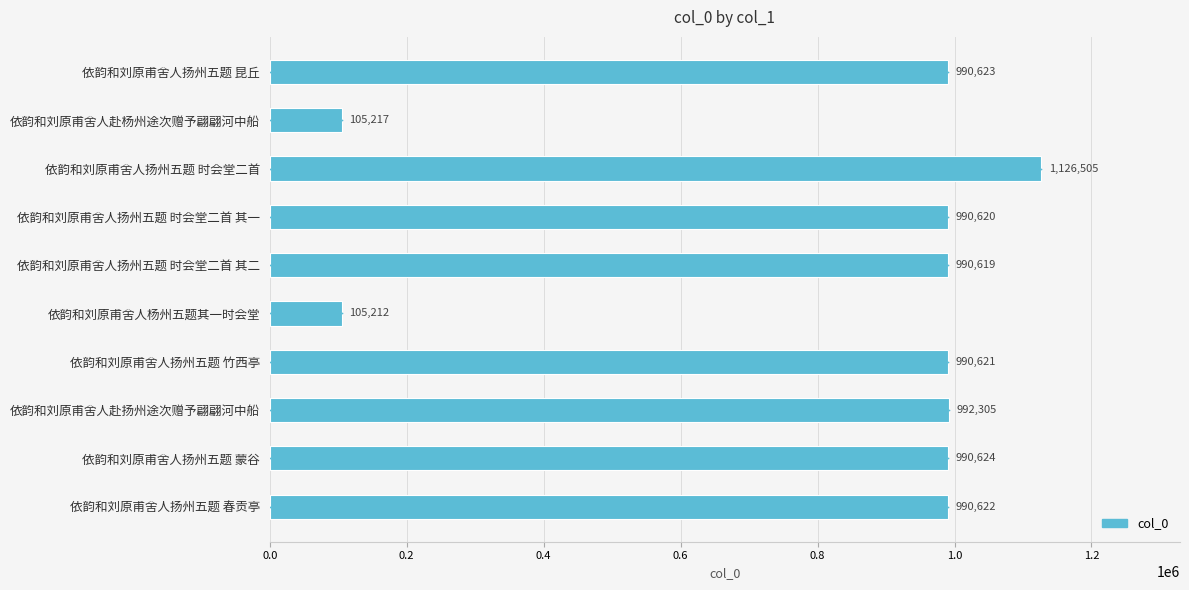

What is the change in value from 依韵和刘原甫舍人扬州五题 昆丘 to 依韵和刘原甫舍人扬州五题 时会堂二首?

+135882